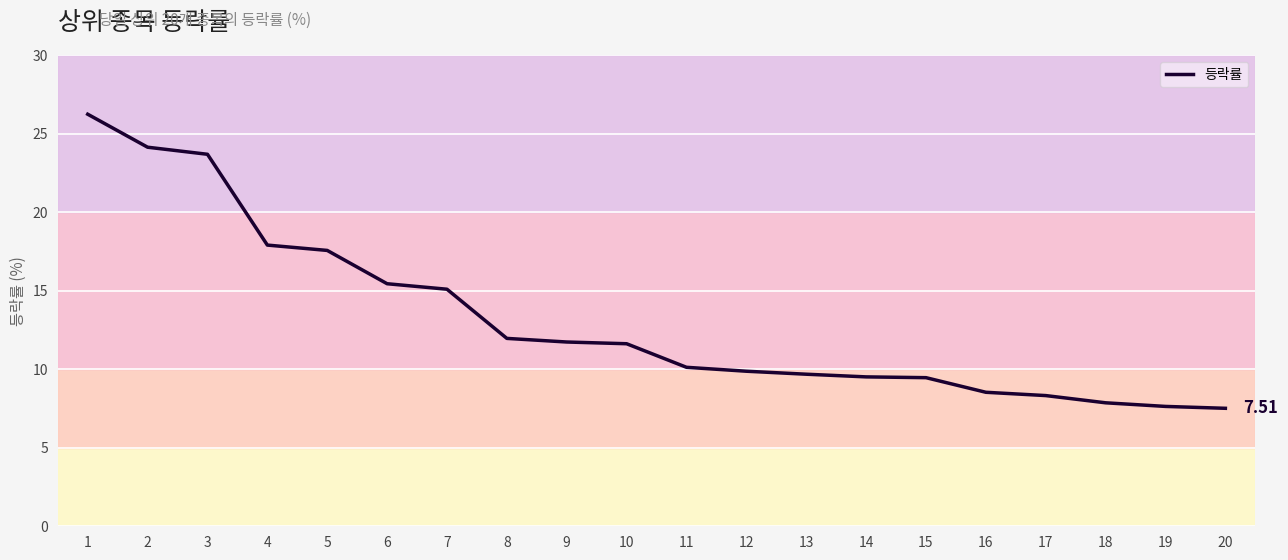

What is the difference between the second highest and second lowest values?

16.5